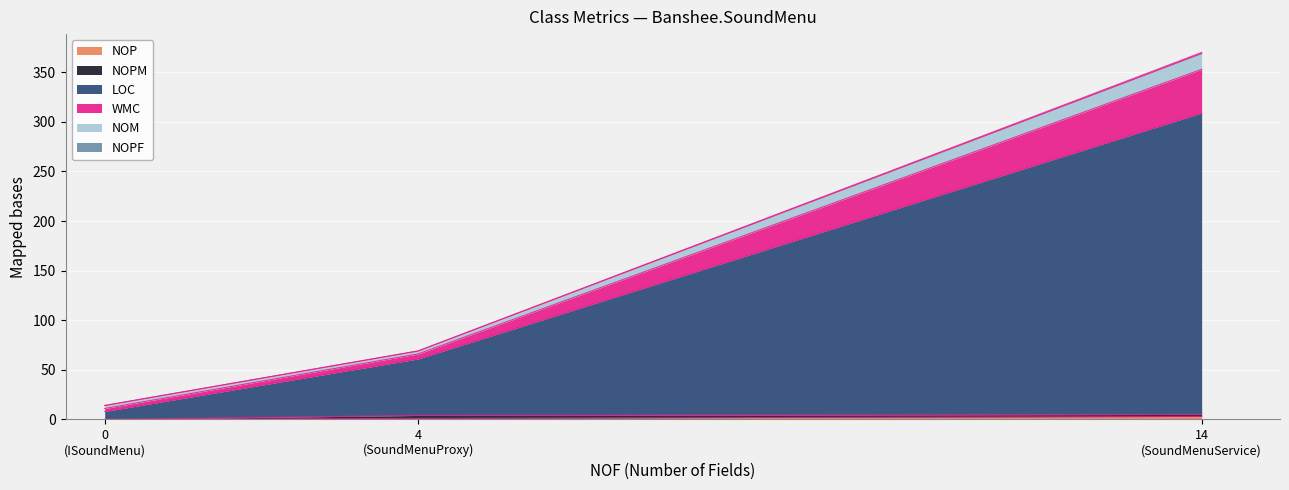

What are all the series names shown in the legend?

NOP, NOPM, LOC, WMC, NOM, NOPF